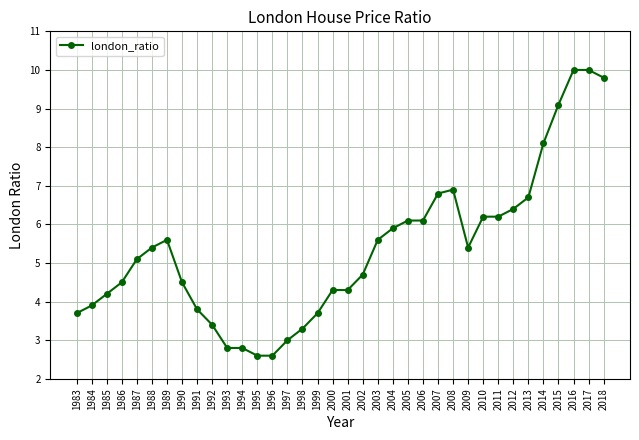

What is the smallest value displayed?

2.6